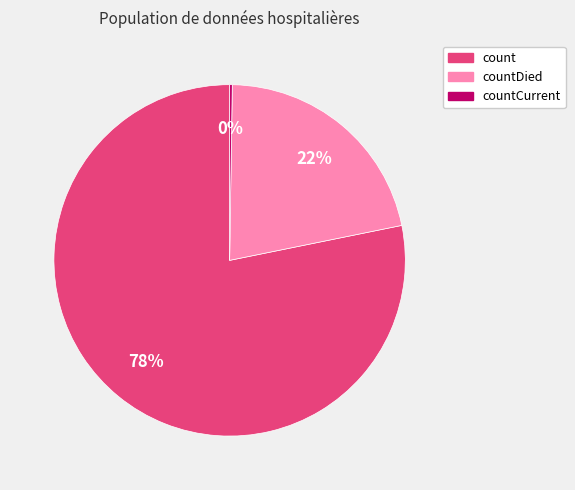

What percentage is the count slice, to the nearest percent?

78%